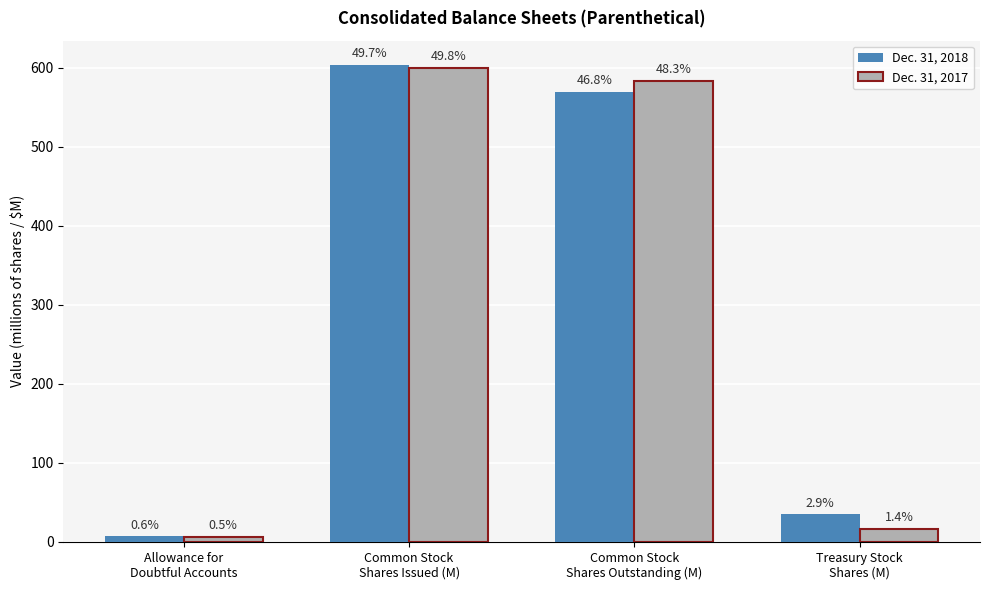

What are all the series names shown in the legend?

Dec. 31, 2018, Dec. 31, 2017